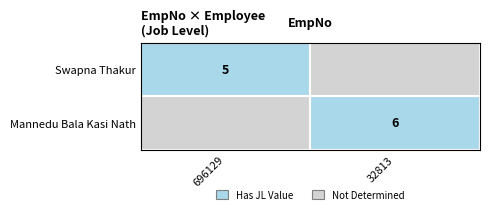

True or false: Mannedu Bala Kasi Nath has a value of 6 at 32813.

True